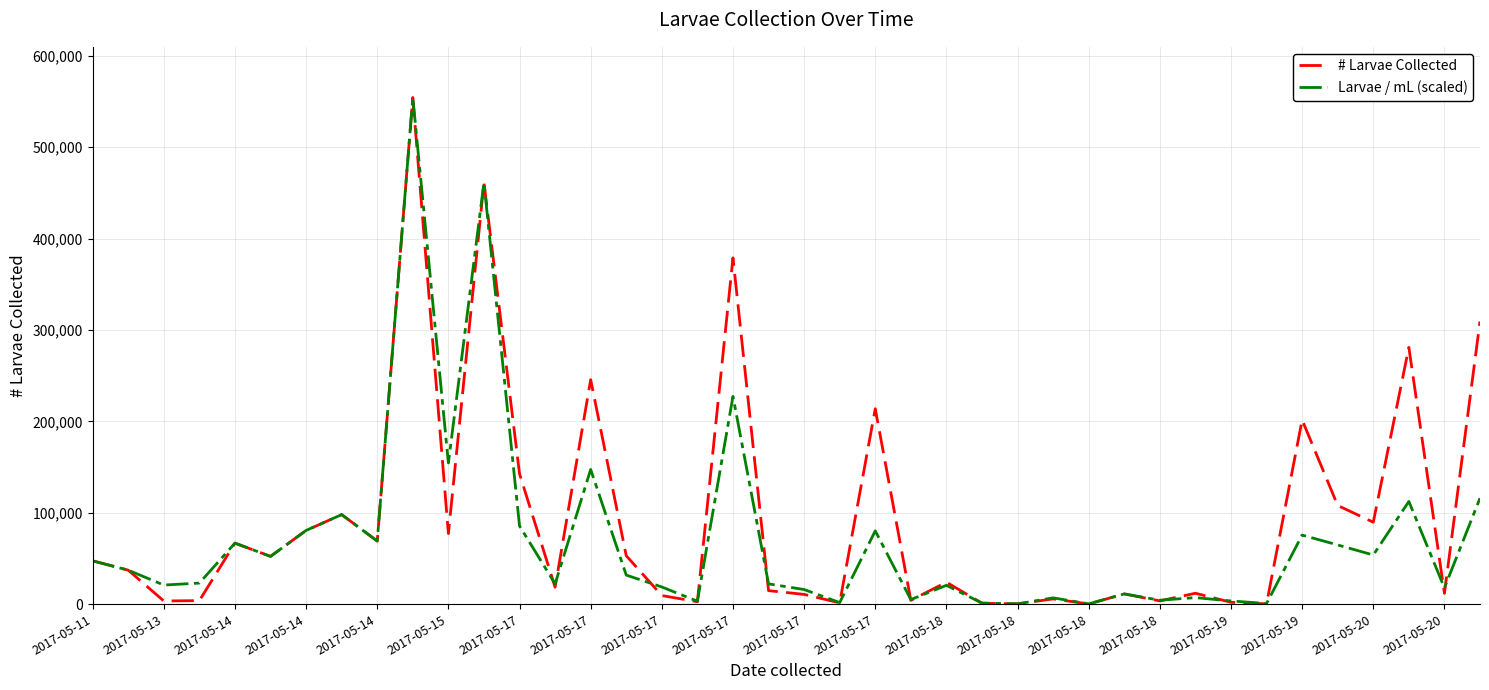

What is the greatest value displayed?

554500.0